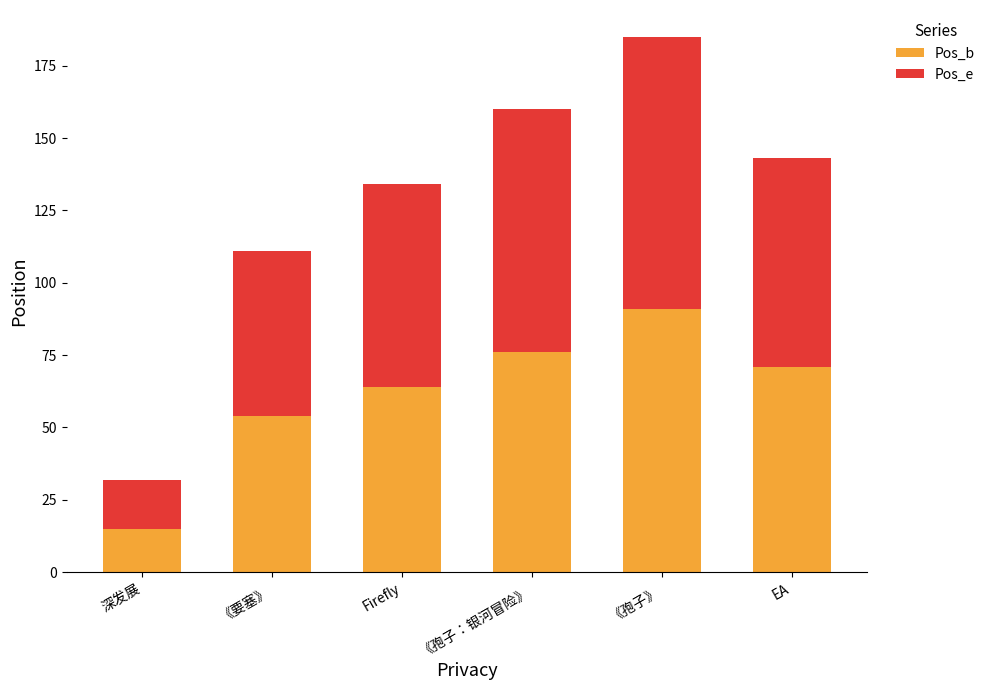

What is the difference between the maximum and minimum values in the Pos_b series?

76